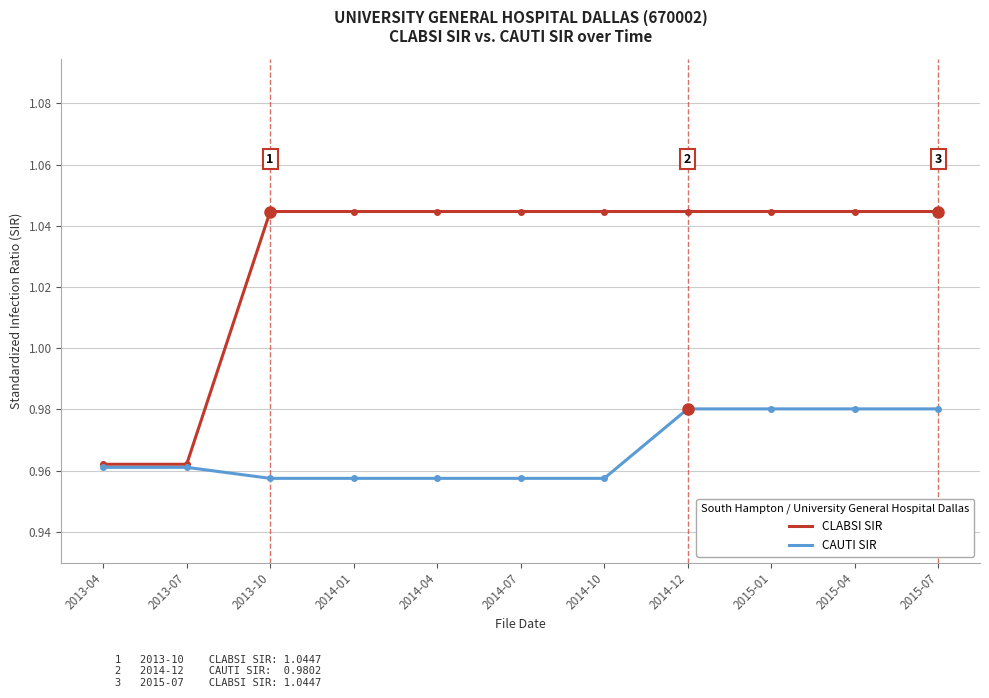

What is the label of the 6th point from the right?

2014-07